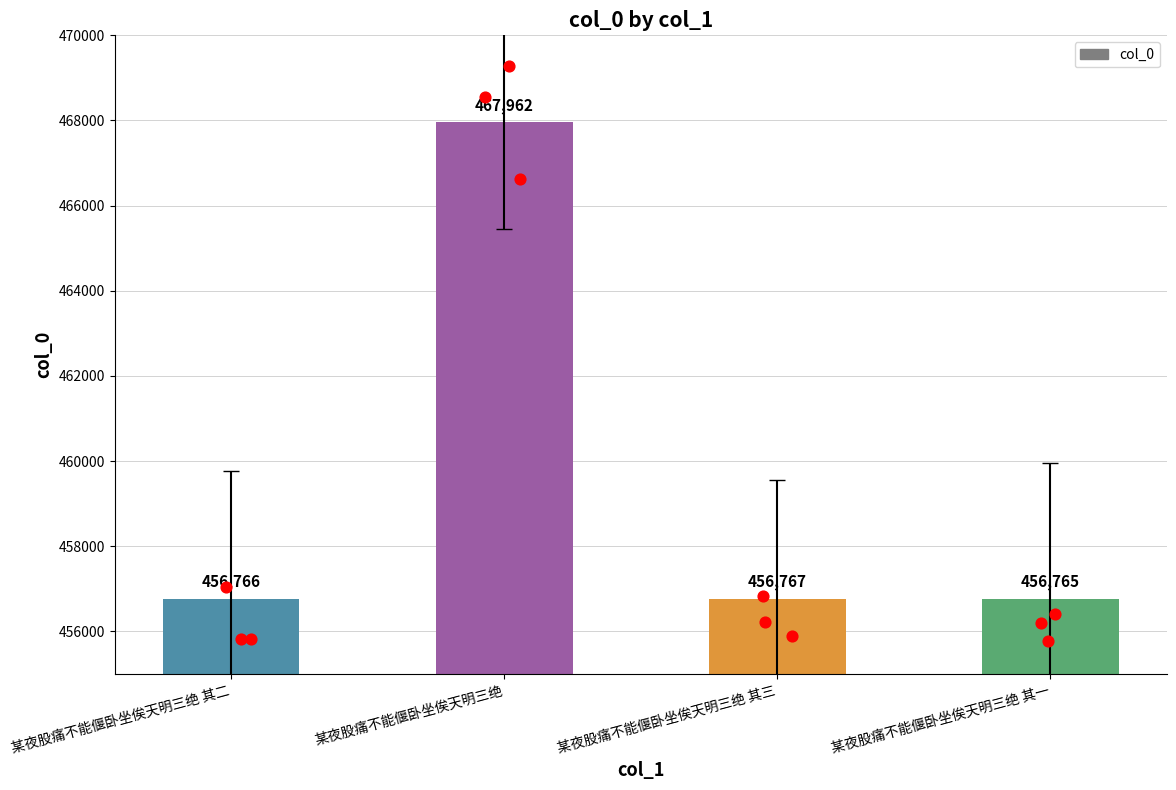

What is the ratio of the value at 某夜股痛不能偃卧坐俟天明三绝 其二 to the value at 某夜股痛不能偃卧坐俟天明三绝 其一?

1.0